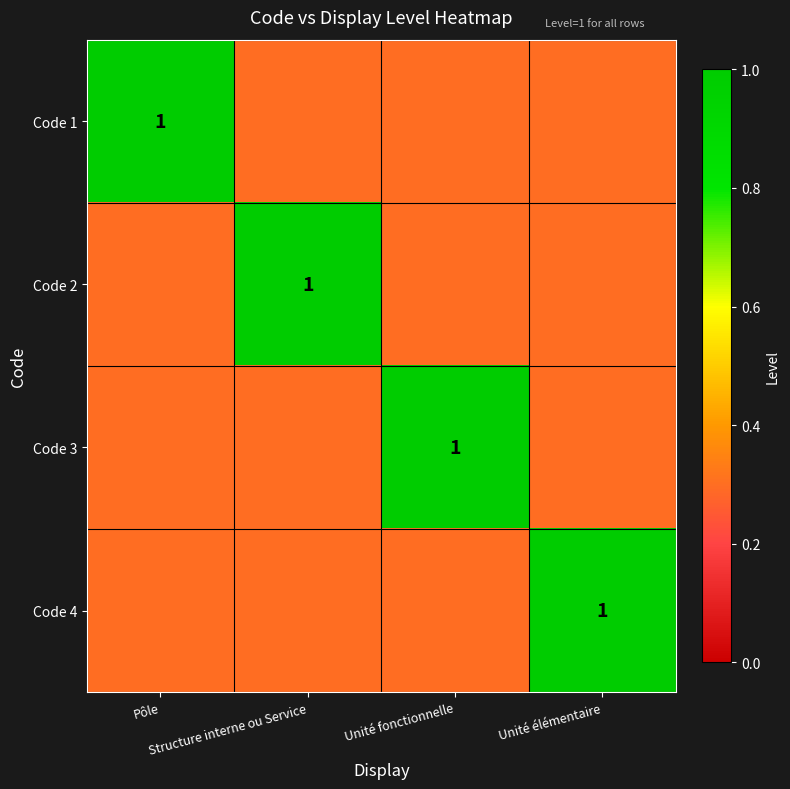

Which has a higher value, Structure interne ou Service or Unité fonctionnelle?

Structure interne ou Service